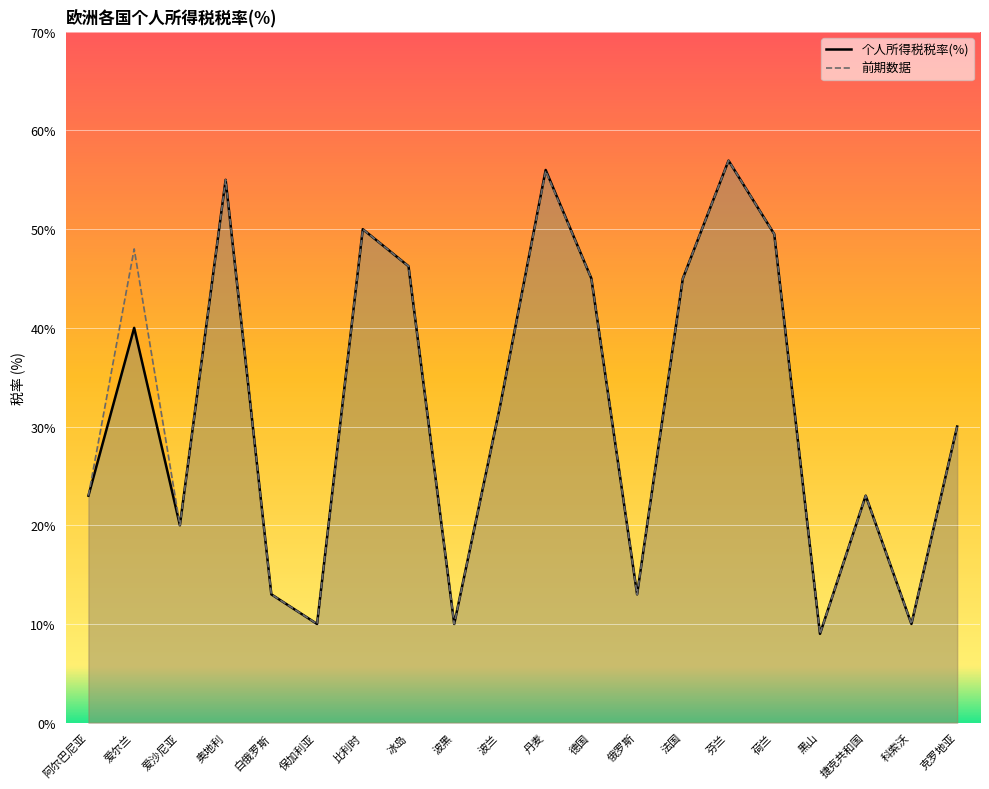

What position from the left is 冰岛?

8